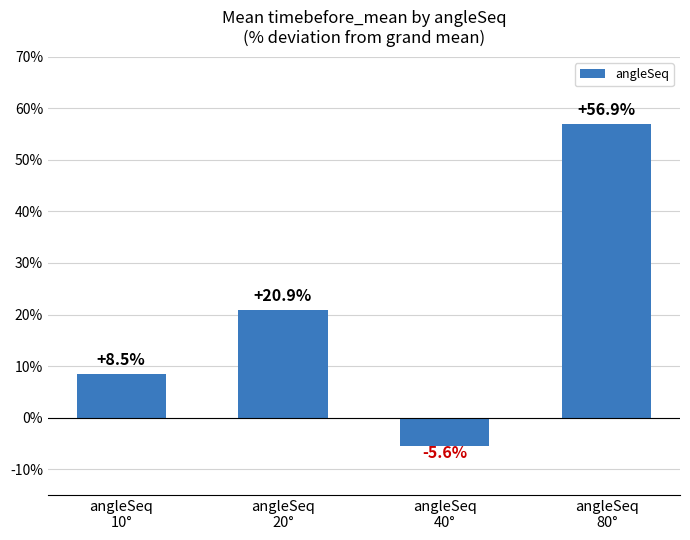

What is the minimum value shown in the chart?

-5.6